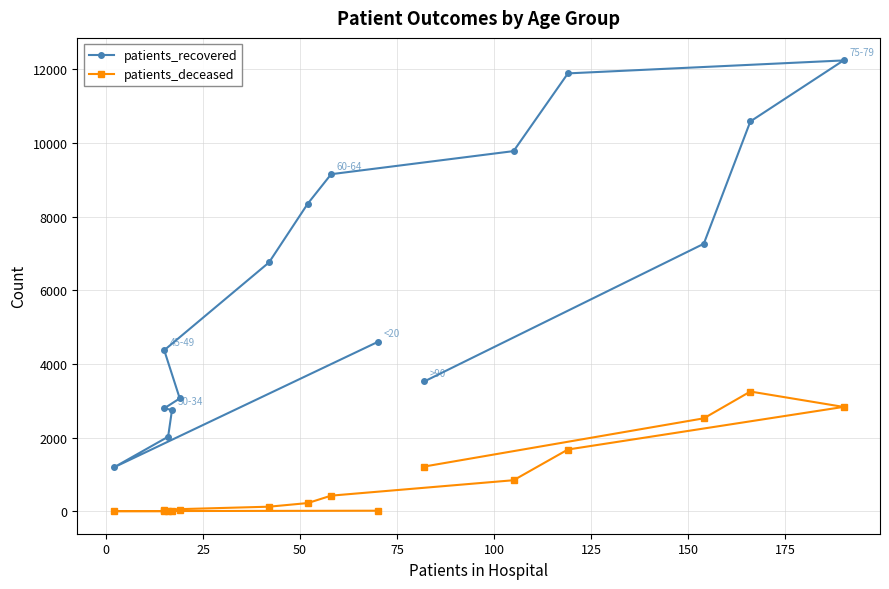

How many data points in patients_recovered are above 6760?

7